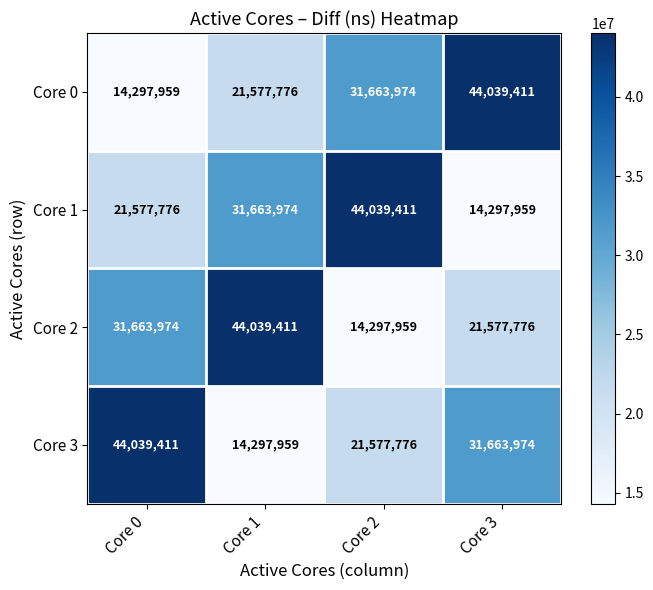

What is the maximum value shown in the chart?

44039411